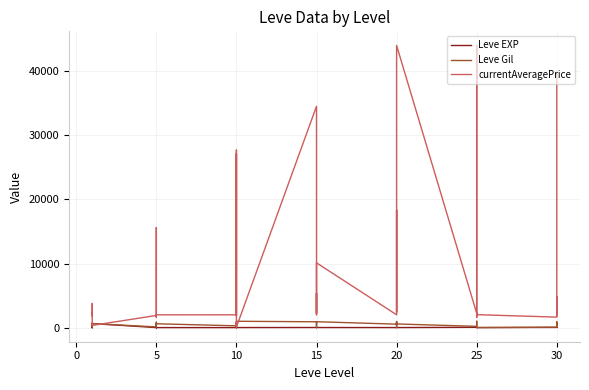

Which series has the widest spread of values?

currentAveragePrice